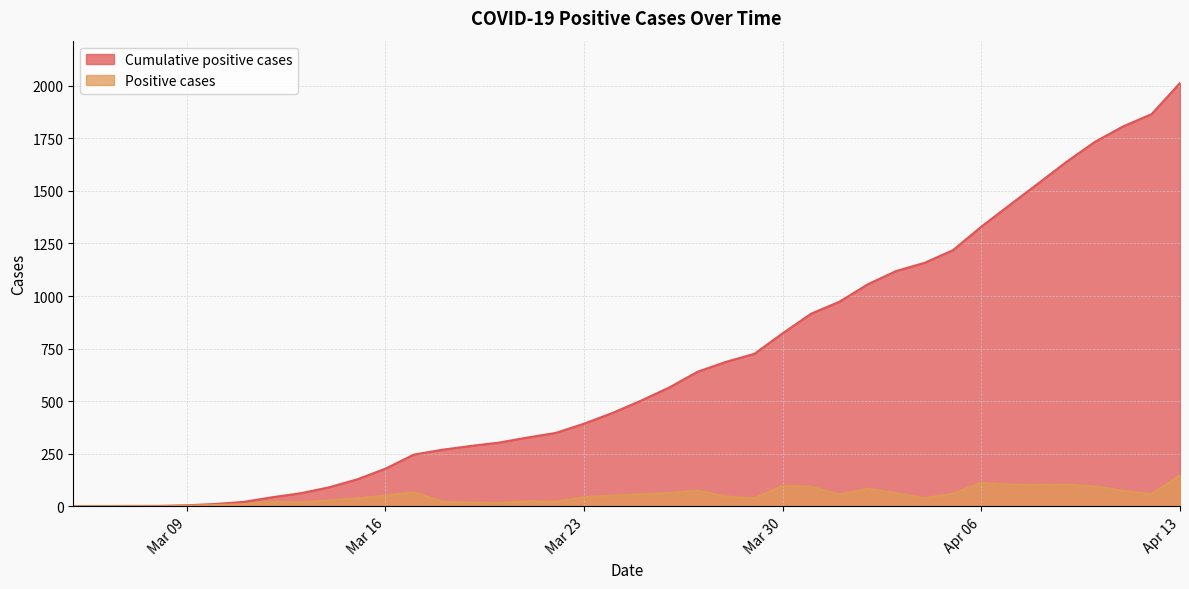

List the series in order of their peak value, highest first.

Cumulative positive cases, Positive cases